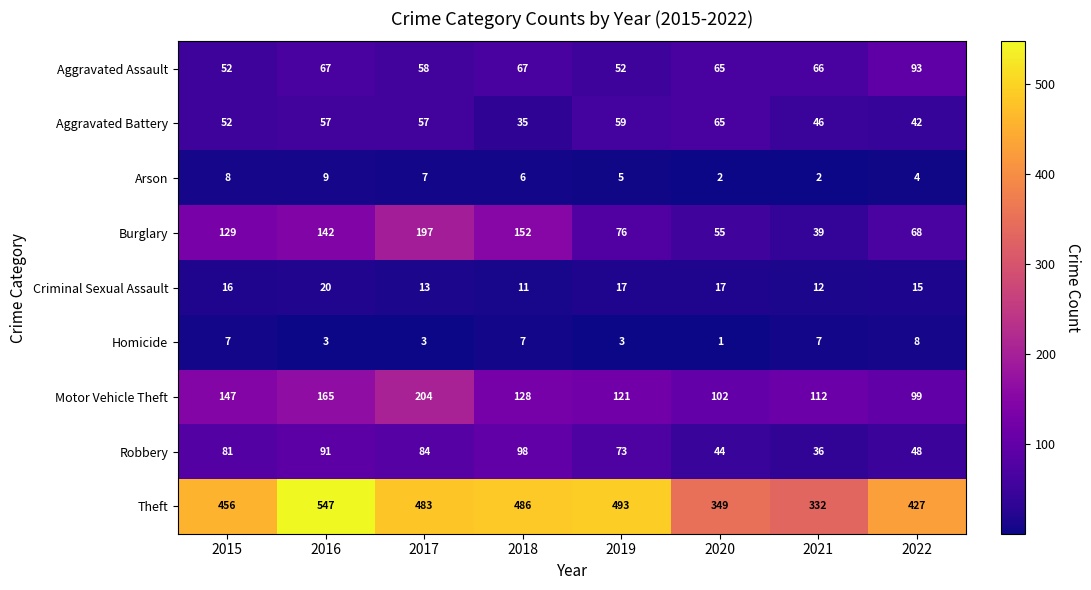

What value does the Theft series have at 2017?

483